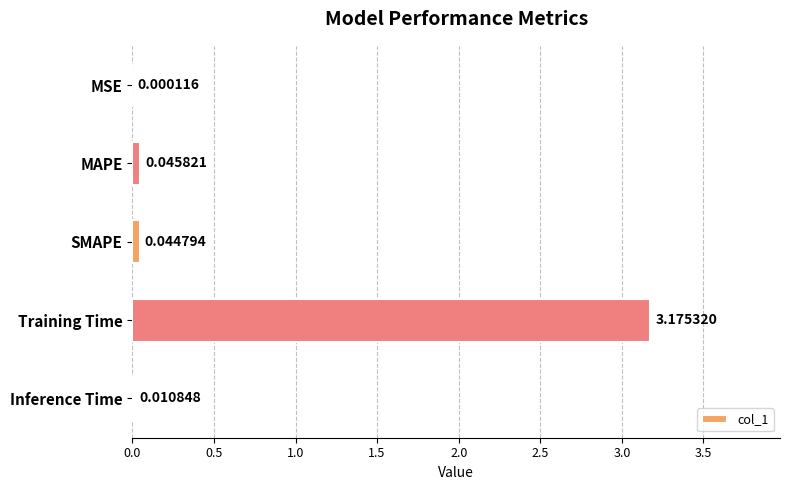

Where is the data nearest to the value 1?

MAPE